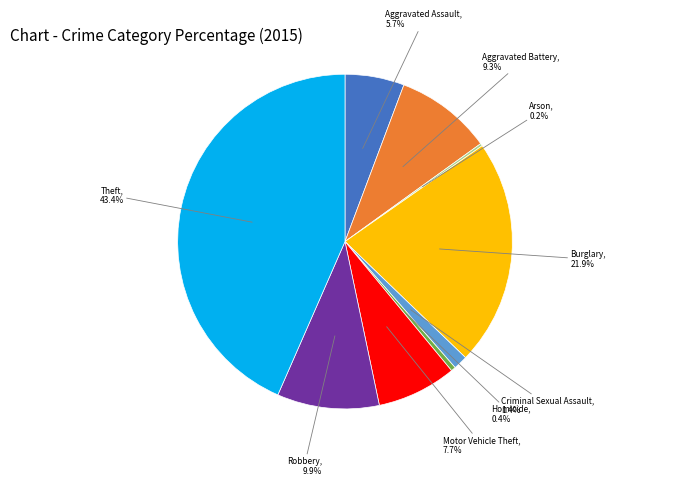

Does any single category account for the majority?

No